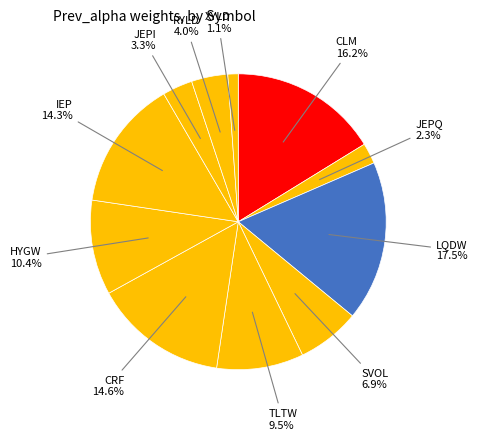

How many slices are in this pie chart?

11